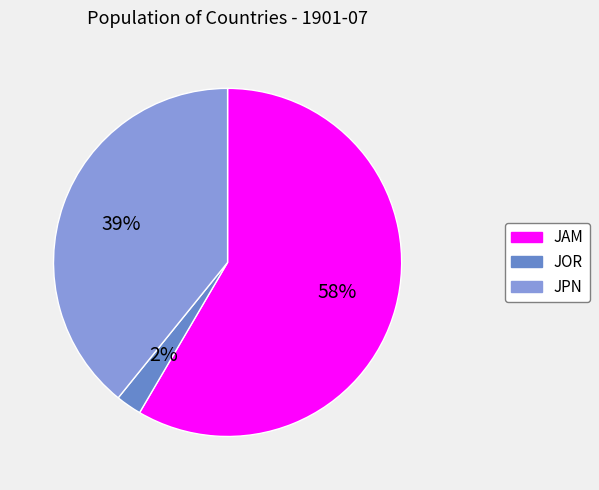

Combined, do JOR and JPN account for over 50%?

No